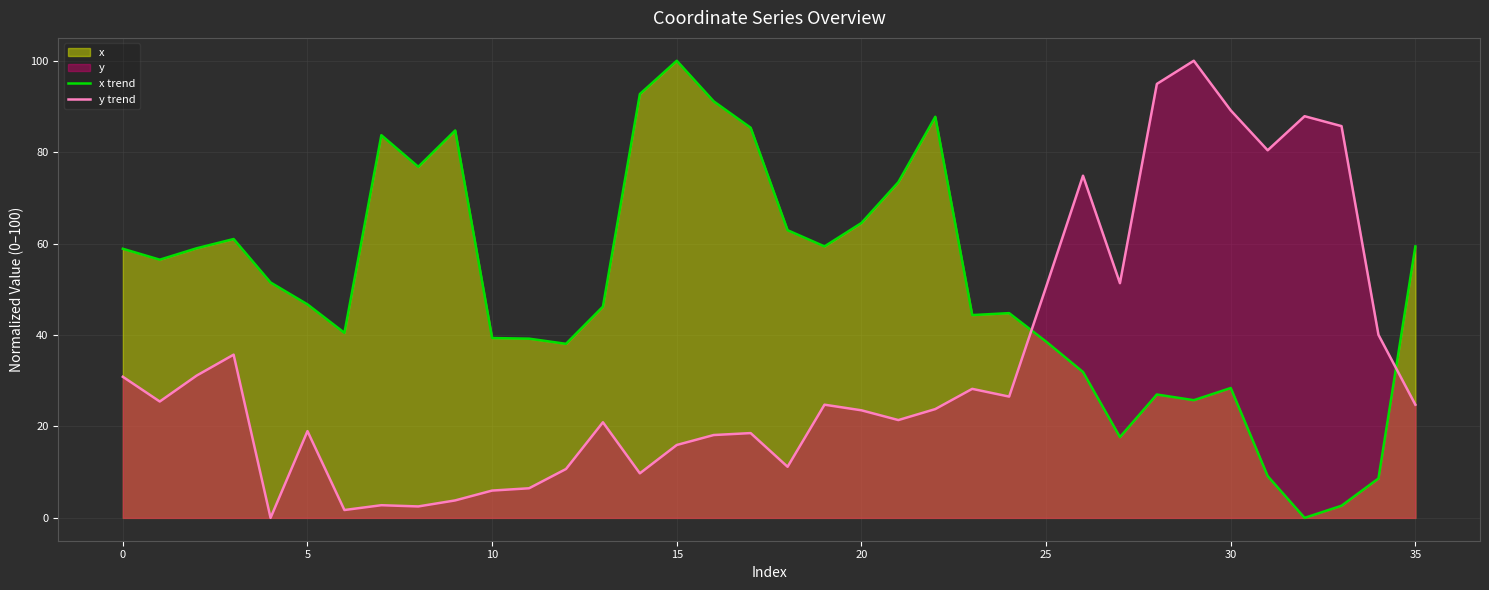

How many categories are shown in the chart?

36